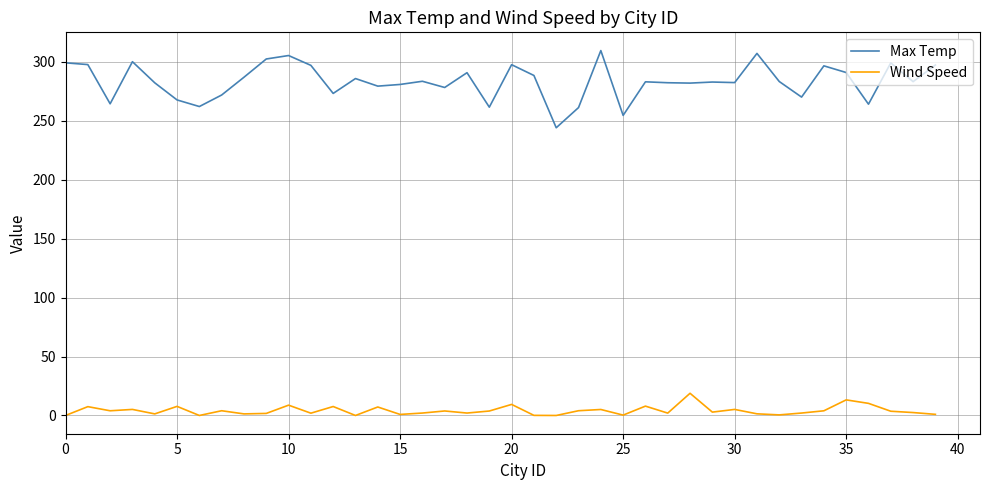

How many lines are shown in the chart?

2